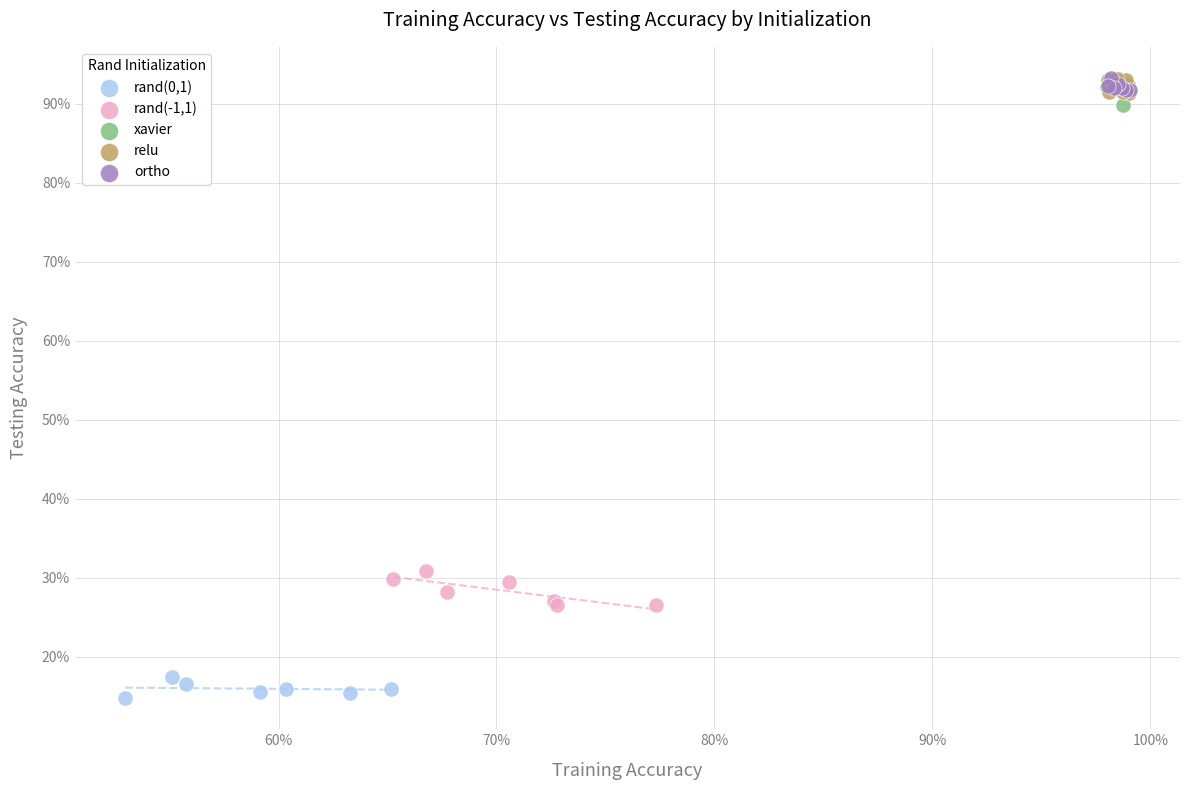

Which series contains the lowest Y value?

rand(0,1)